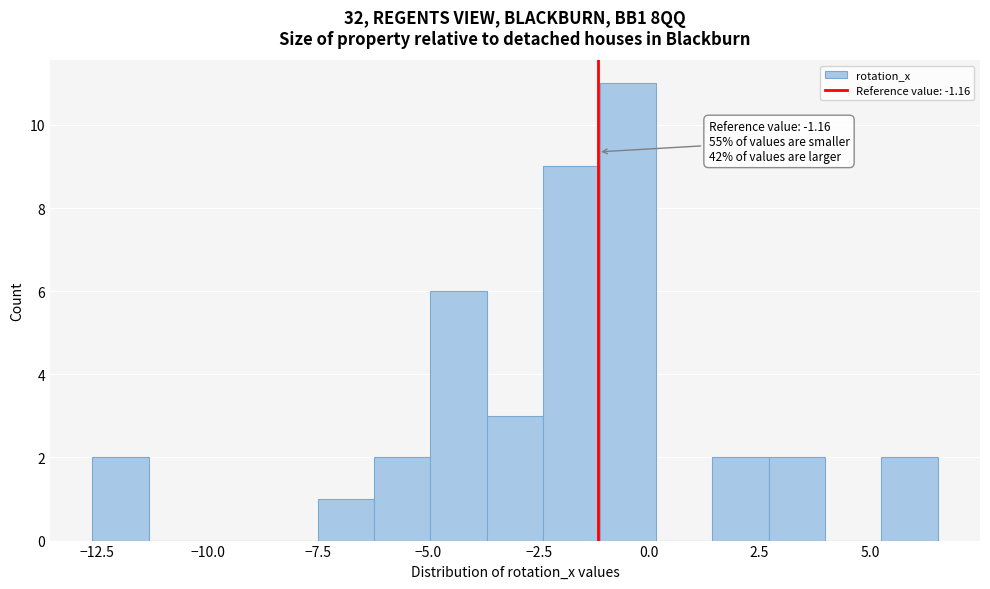

Read against the x-axis, roughly where is the centre of the tallest bar?

-0.5